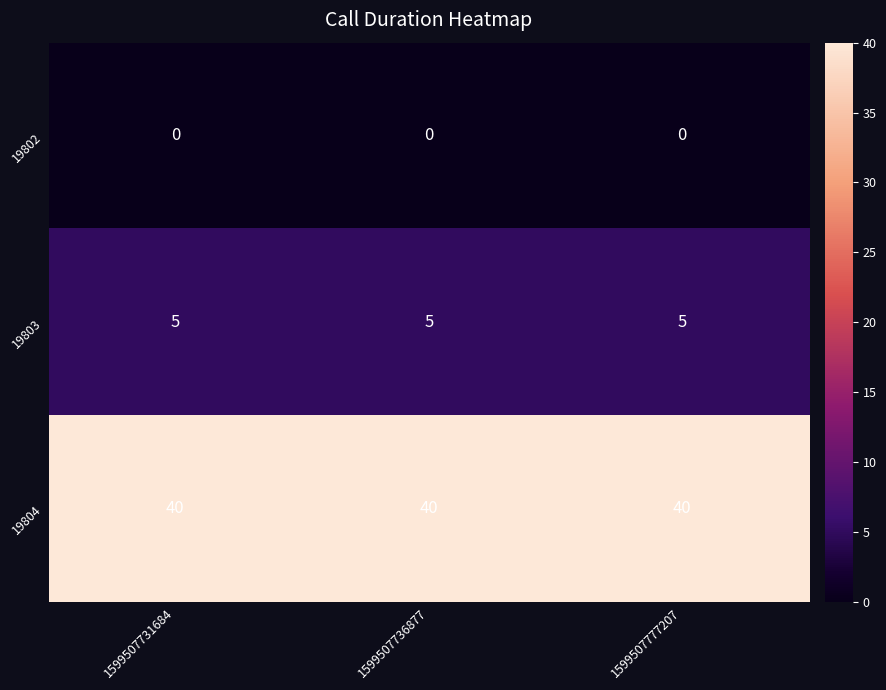

What is the total value across all series at 1599507736877?

45